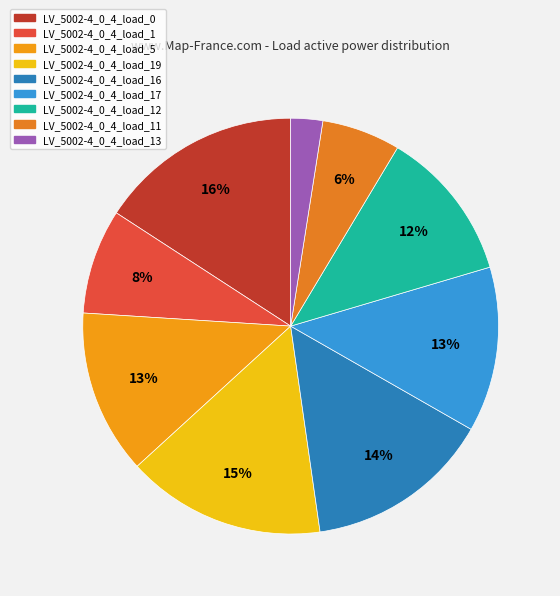

What is the largest slice in the pie chart?

LV_5002-4_0_4_load_0